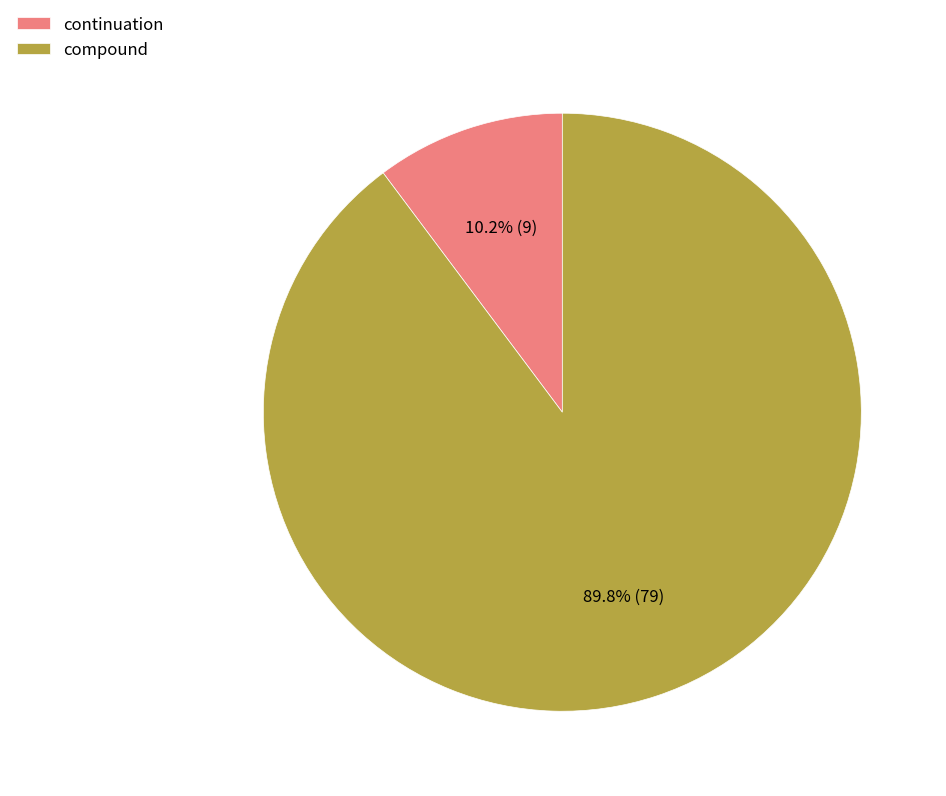

How many slices are in this pie chart?

2